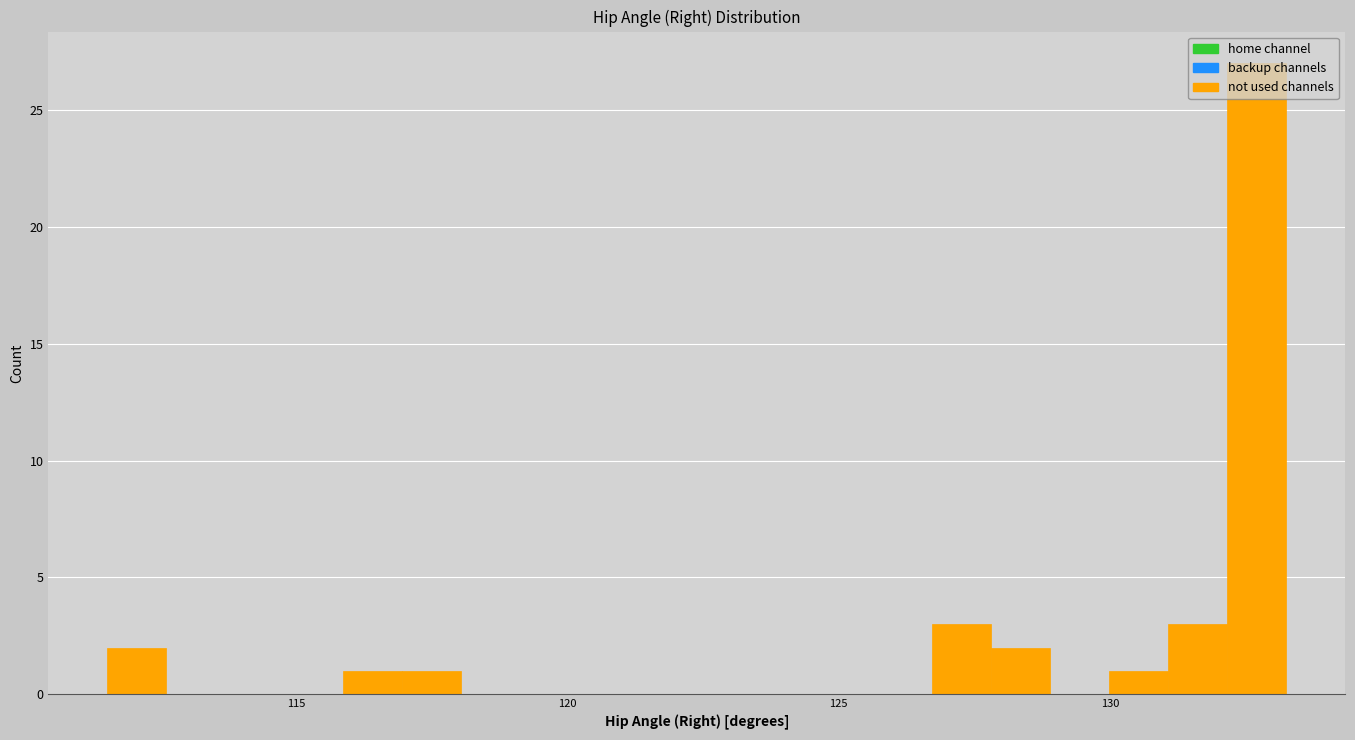

Around what value on the x-axis is the tallest bar? Give the approximate position of its centre, as read against the axis.

132.5